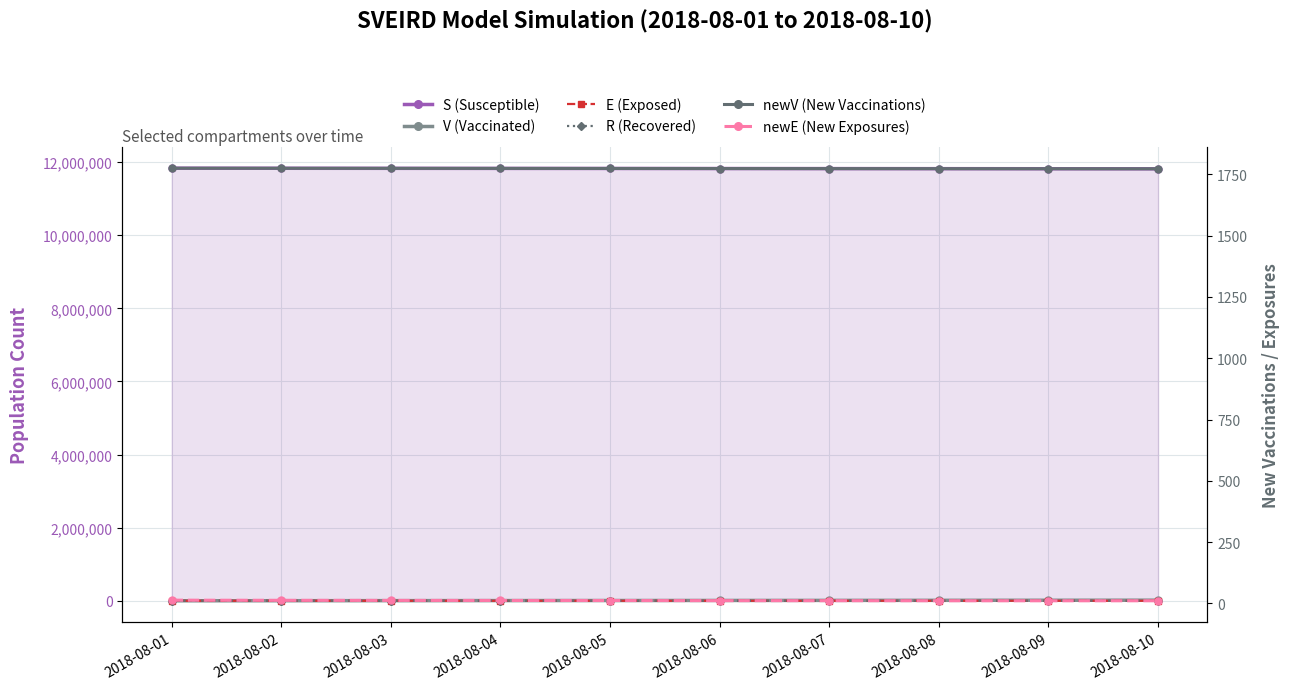

Rank the series at 2018-08-06 from lowest to highest value.

newE (New Exposures), R (Recovered), E (Exposed), newV (New Vaccinations), V (Vaccinated), S (Susceptible)